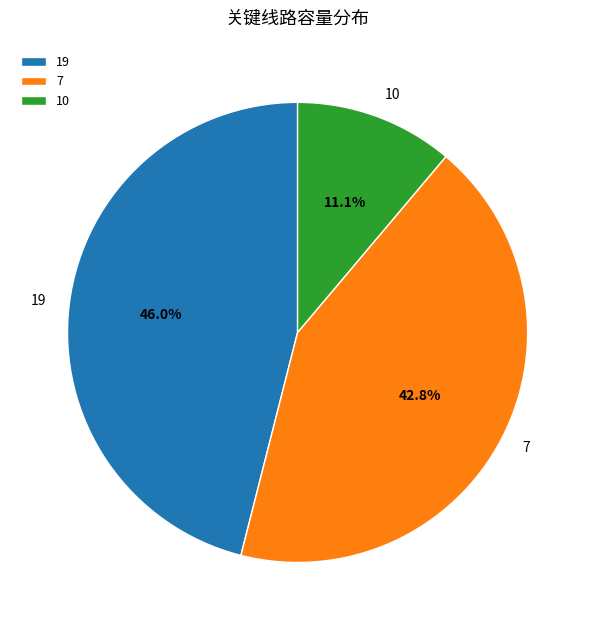

Does 10 represent more than half of the total?

No